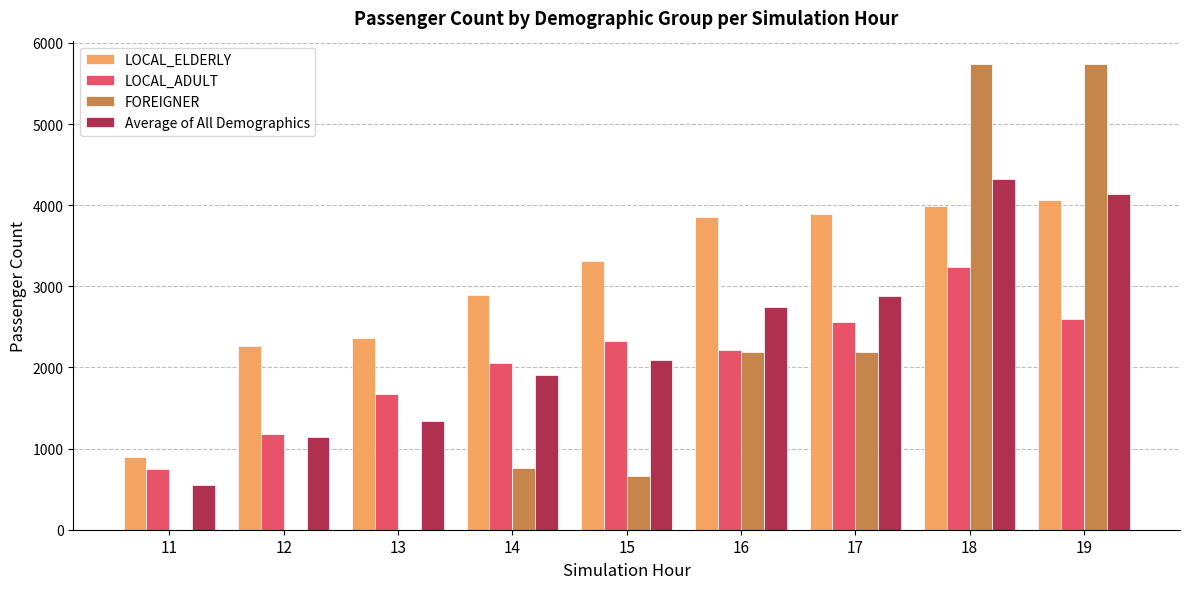

What is the maximum value for FOREIGNER?

5740.0